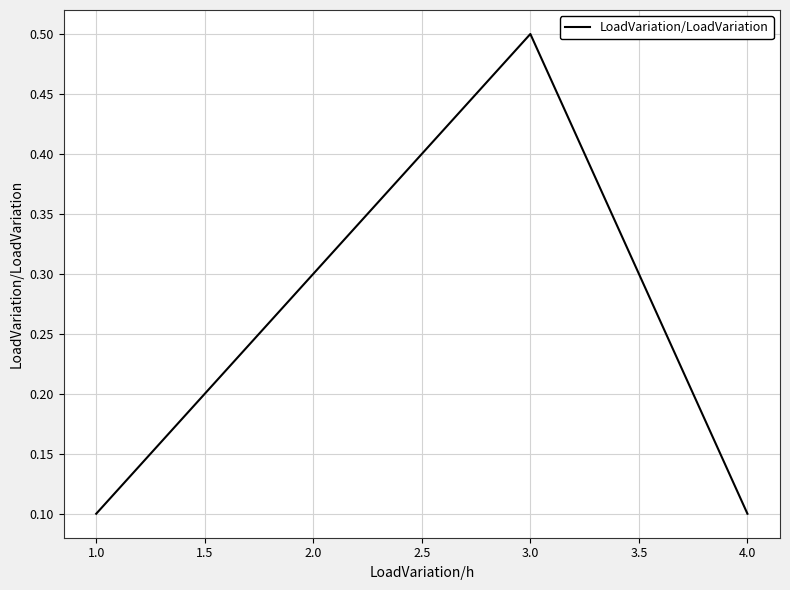

What position from the right is 3.0?

2